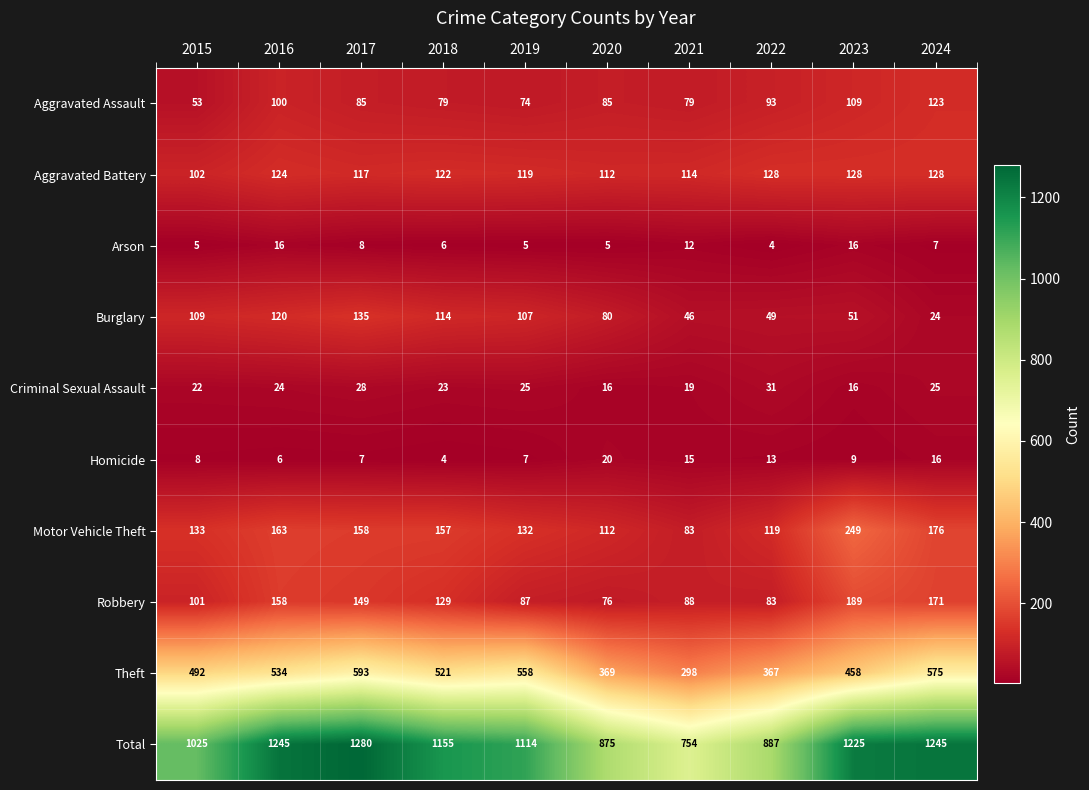

What is the difference between the Robbery values at 2021 and 2022?

5